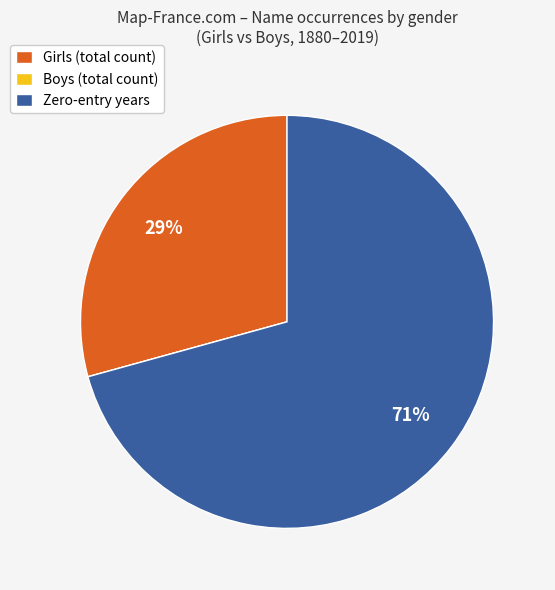

The Zero-entry years slice represents 82% of the pie. True or false?

False